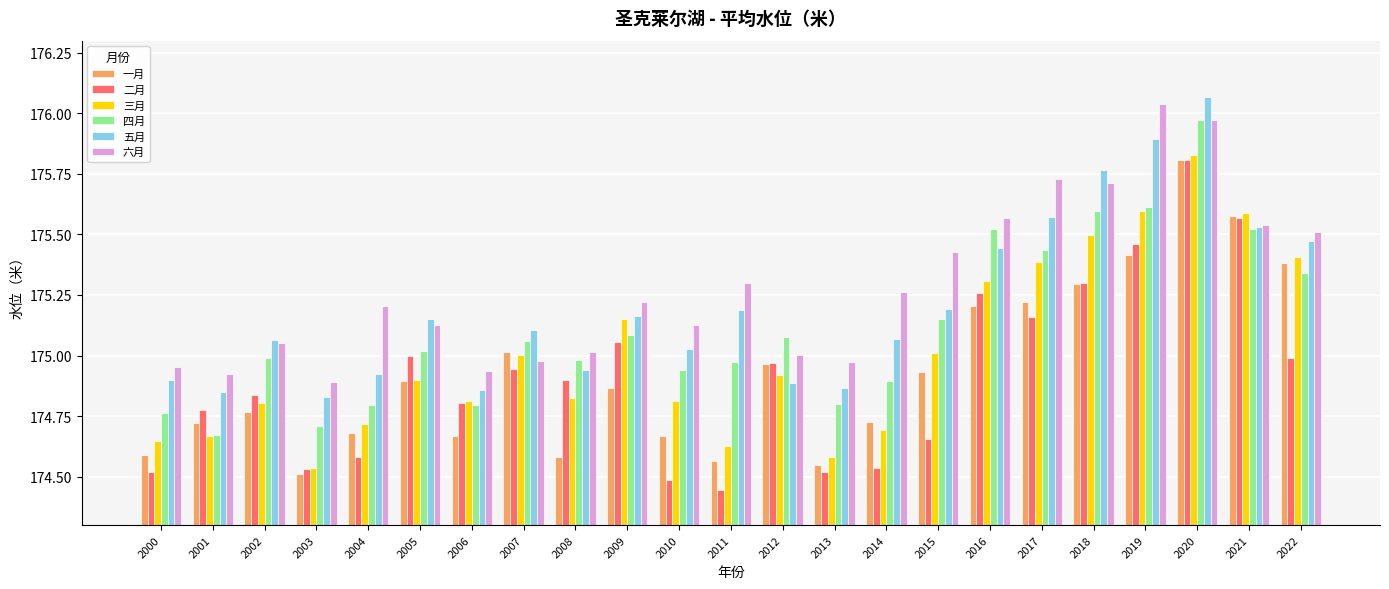

Between 2008 and 2021, which series saw the biggest shift?

一月